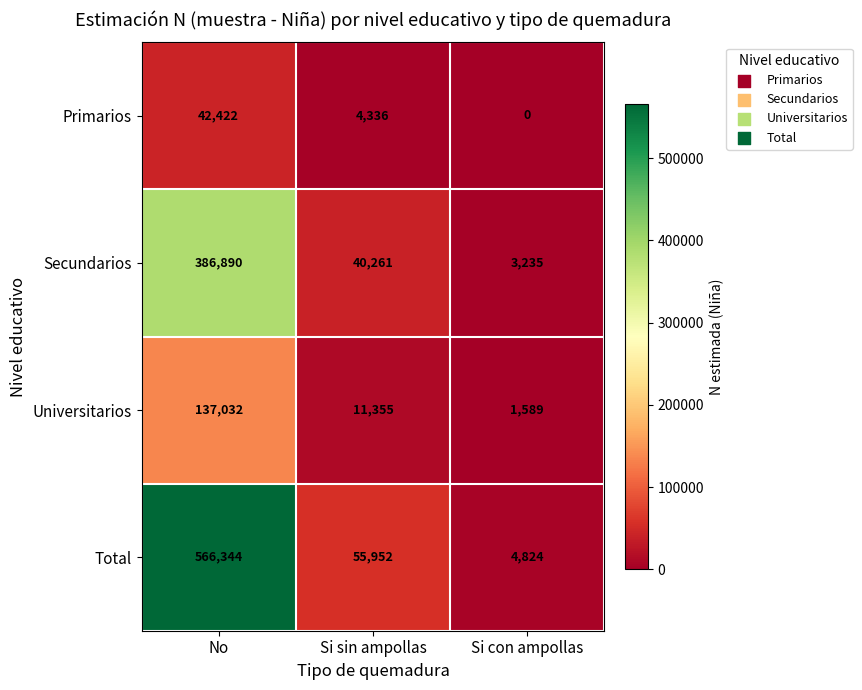

What is the highest value of the Total series?

566344